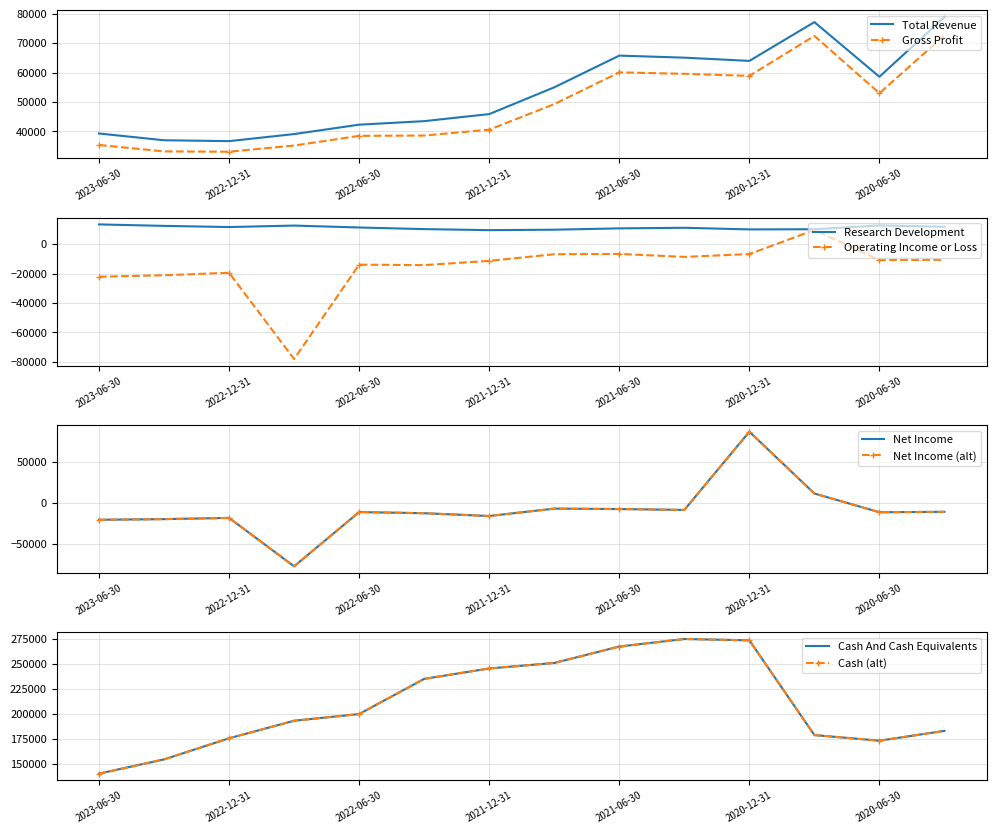

True or false: Gross Profit and Total Revenue intersect in this chart.

False